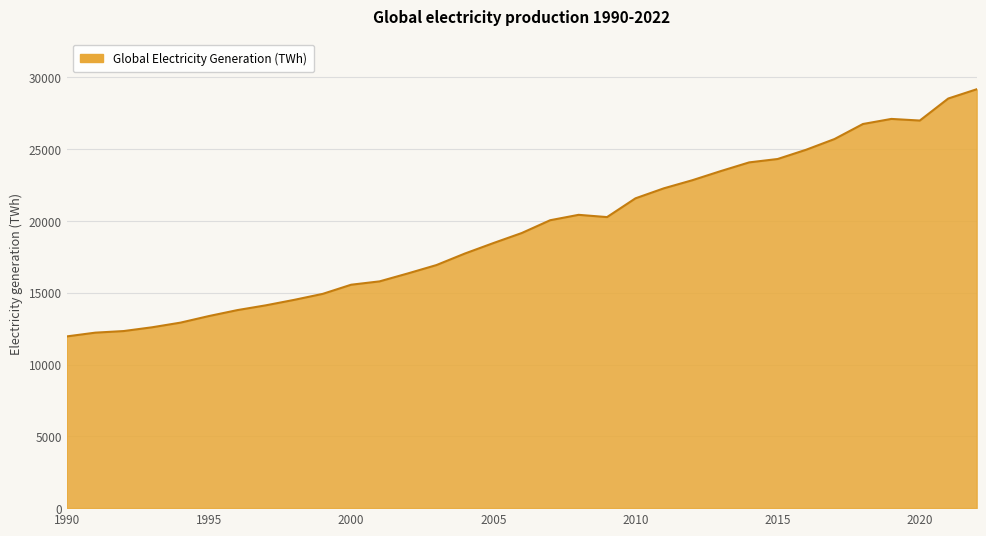

What is the maximum value shown in the chart?

29165